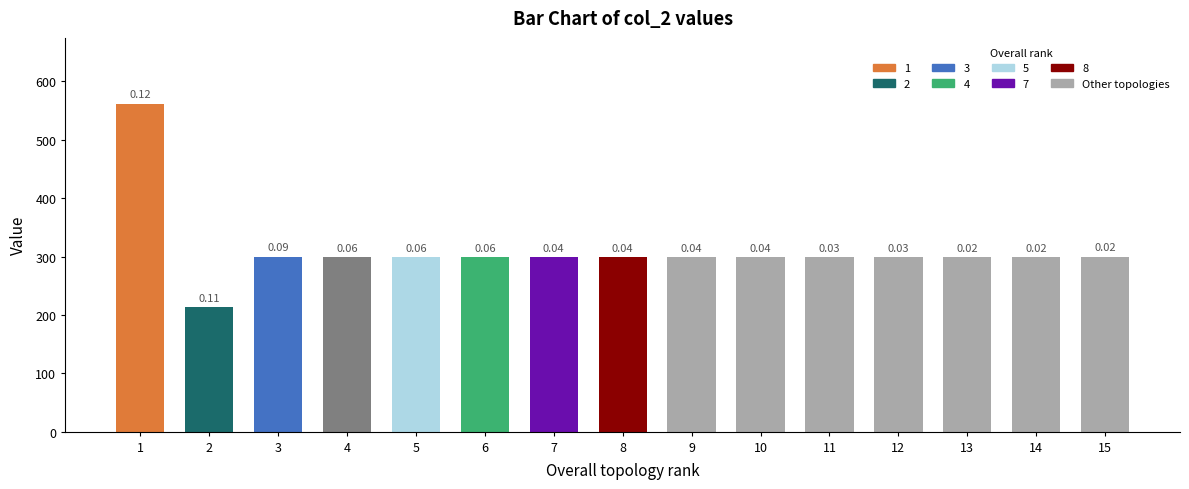

Reading right to left, list all the values displayed in this chart.

298.9	298.8	298.8	298.8	298.8	298.8	298.8	298.8	298.9	298.9	298.8	298.8	298.9	213.0	562.1